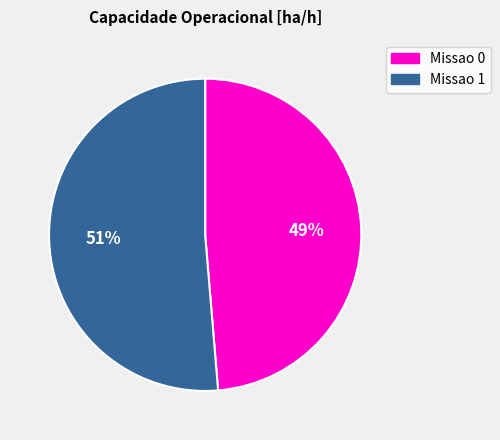

Which slice is the smallest?

Missao 0